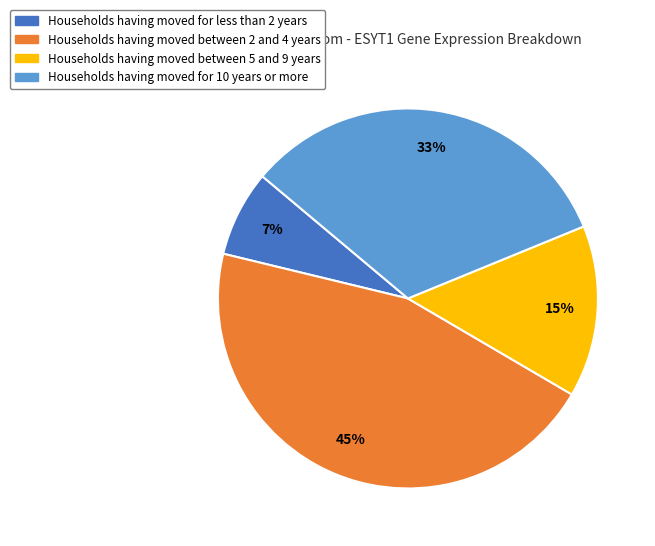

Which category has the smallest portion of the pie?

Households having moved for less than 2 years